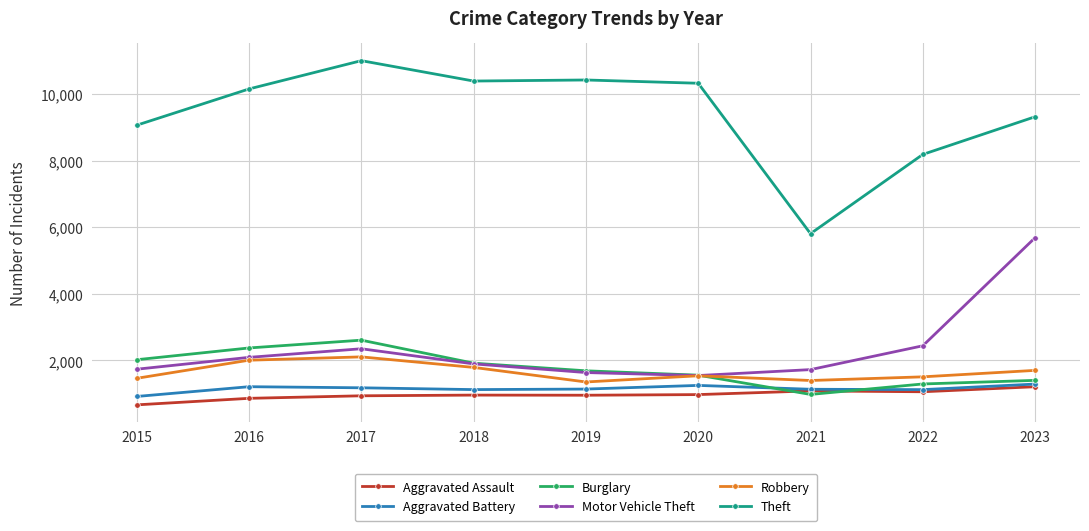

How many lines are shown in the chart?

6